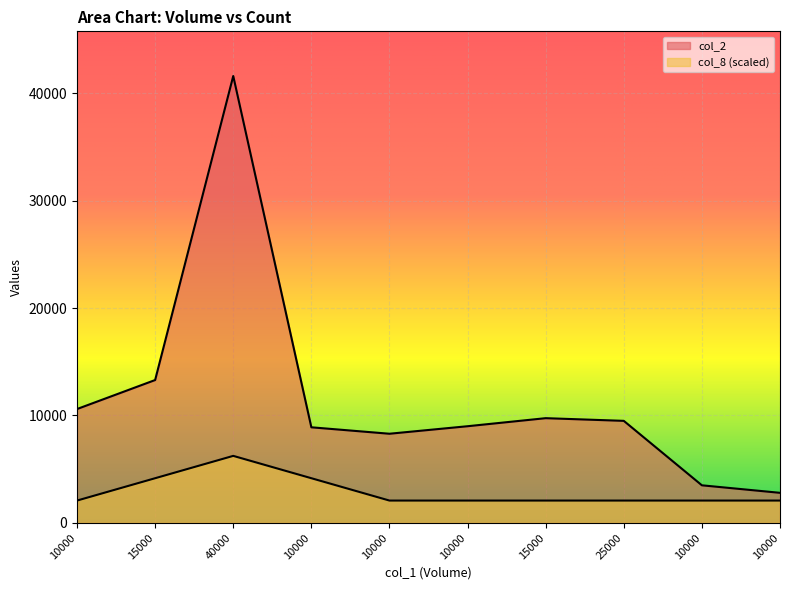

The col_8 series shows 2080 at 10000. True or false?

True